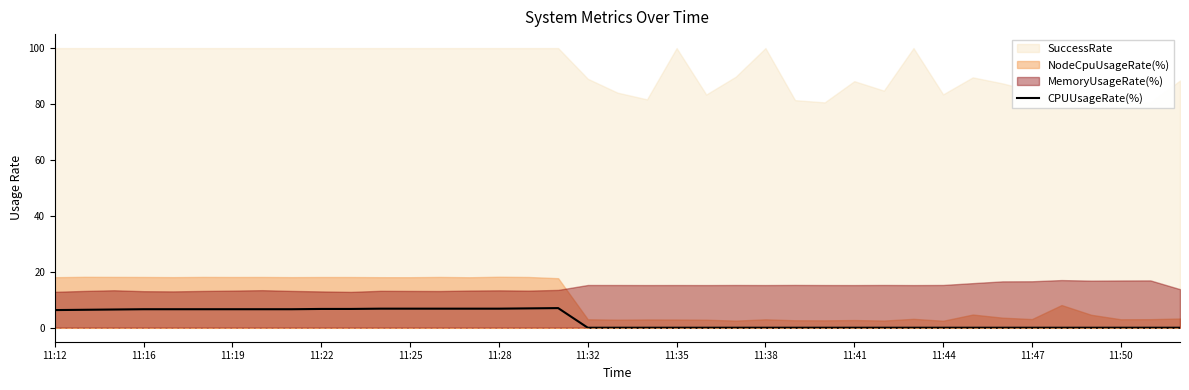

How many positive values are there?

18